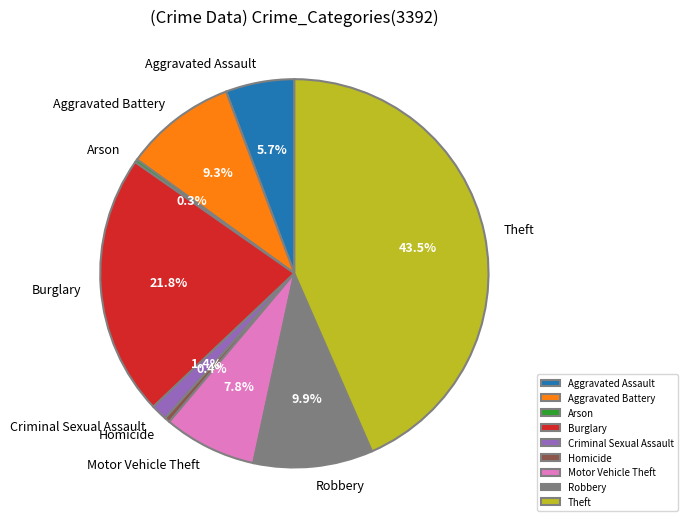

Is Homicide the majority of the pie?

No